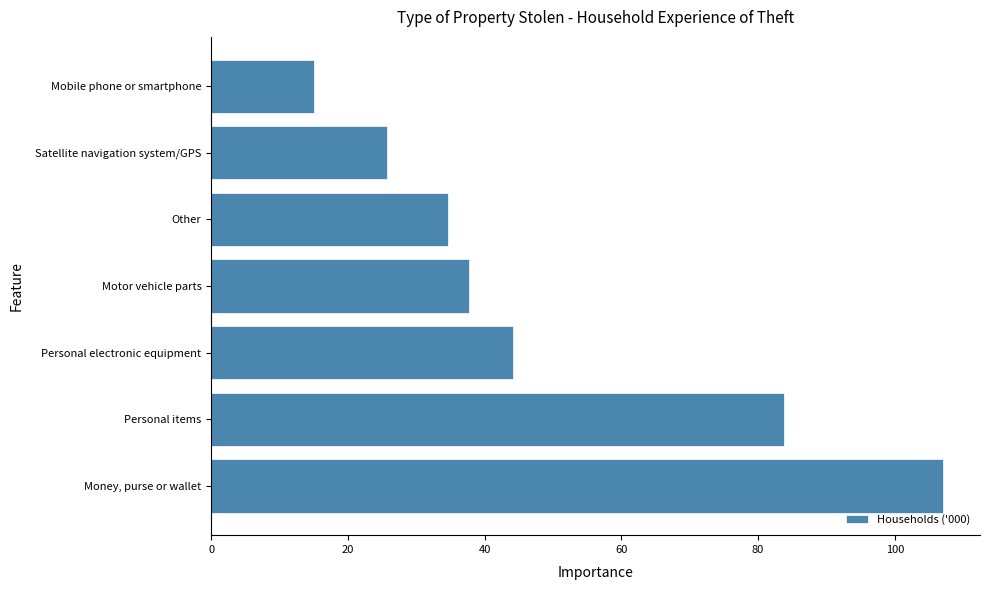

What is the change in value from Personal items to Motor vehicle parts?

-46.1